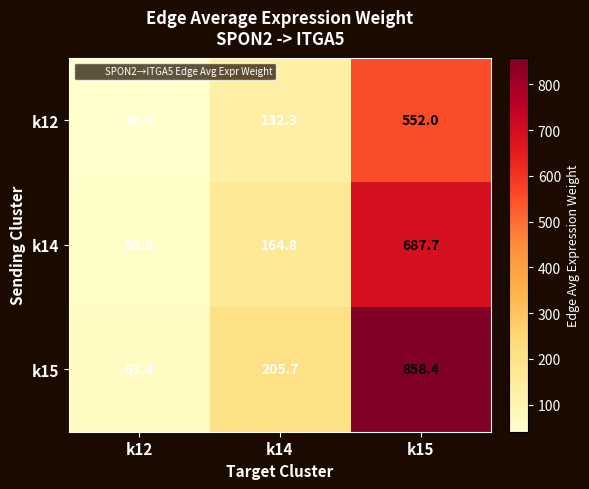

List the series in order of their overall mean, highest first.

k15, k14, k12